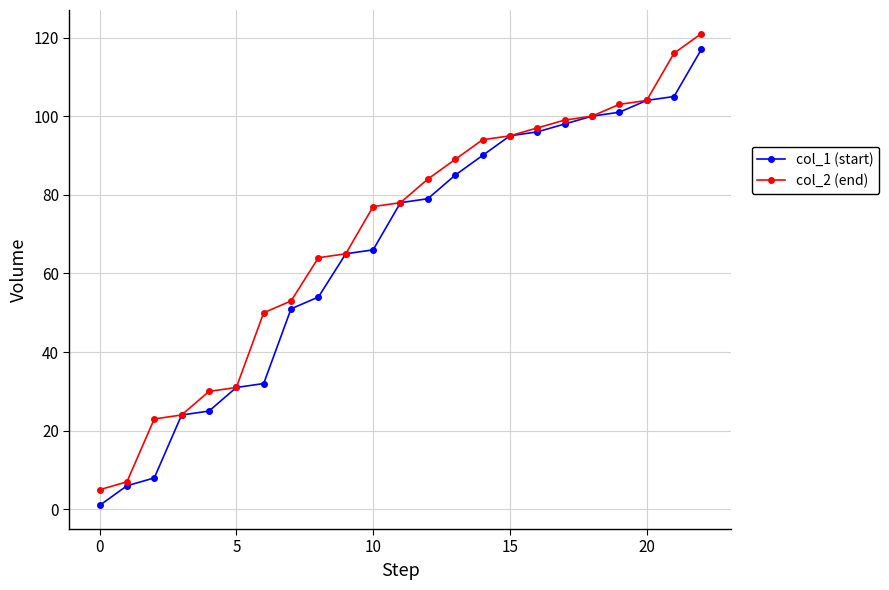

What is the maximum value shown in the chart?

121